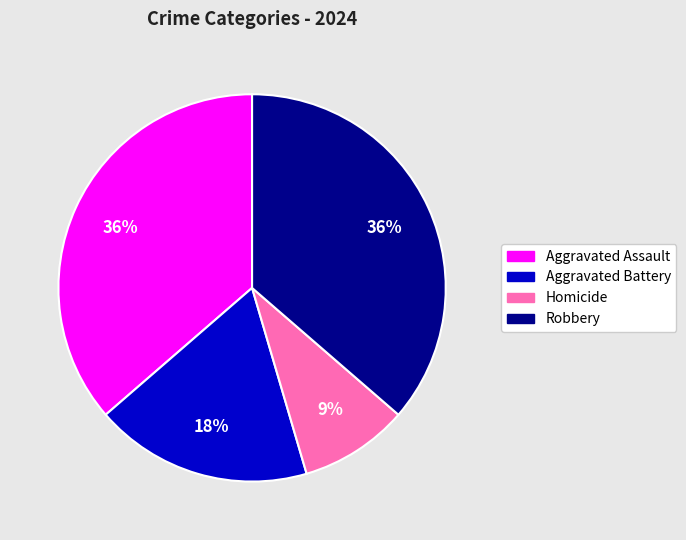

Is it true that Aggravated Assault is 36% of the pie?

True